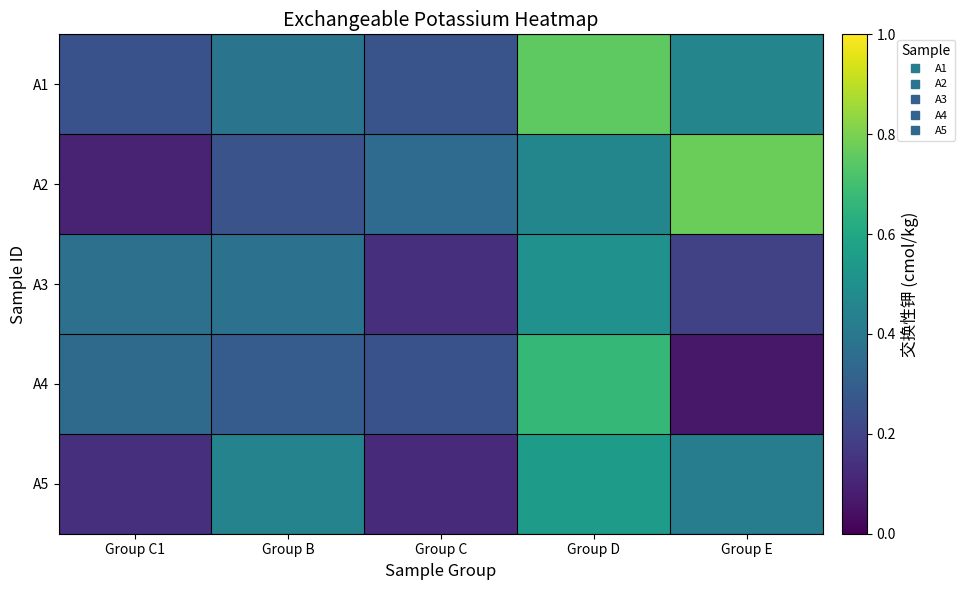

Reading left to right, what are all the values shown in this chart?

A1: Group C1=0.3	Group B=0.4	Group C=0.3	Group D=0.8	Group E=0.5
A2: Group C1=0.1	Group B=0.3	Group C=0.3	Group D=0.5	Group E=0.8
A3: Group C1=0.4	Group B=0.4	Group C=0.1	Group D=0.5	Group E=0.2
A4: Group C1=0.3	Group B=0.3	Group C=0.3	Group D=0.7	Group E=0.1
A5: Group C1=0.1	Group B=0.4	Group C=0.1	Group D=0.6	Group E=0.4